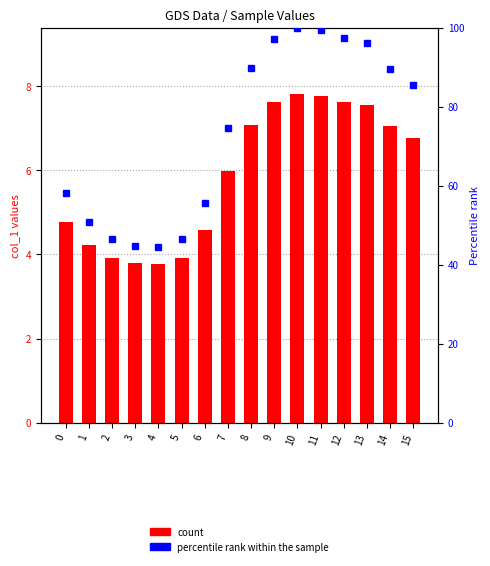

What is the difference between the maximum and second lowest values in the percentile rank within the sample series?

55.2